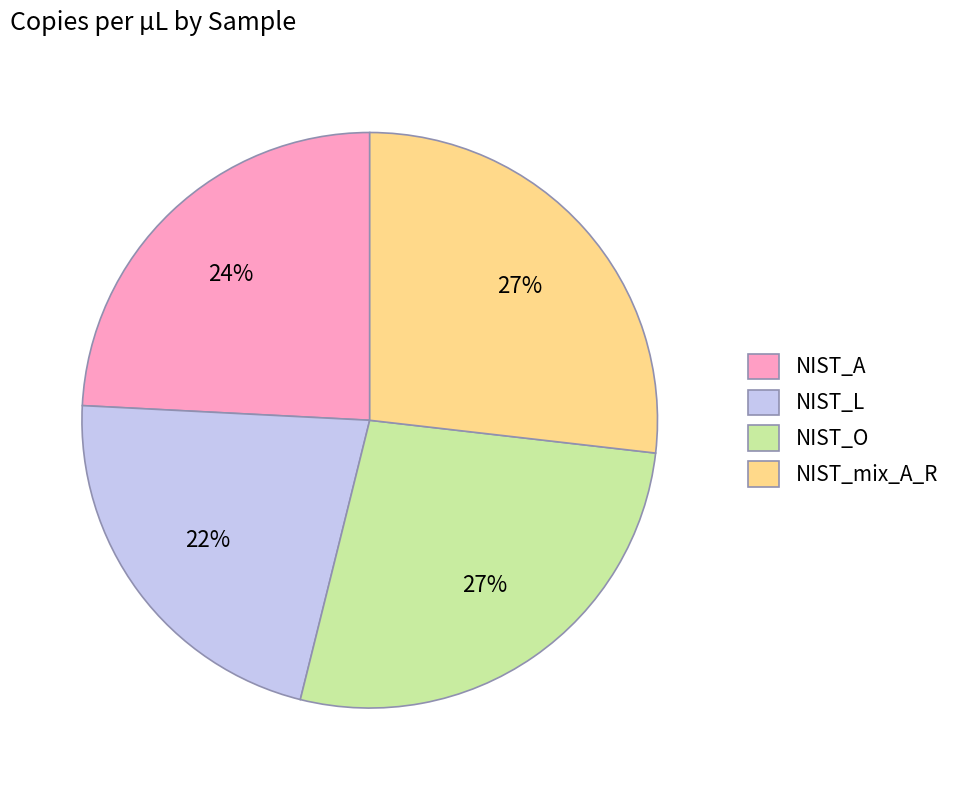

To the nearest percent, what portion does NIST_L represent?

22%